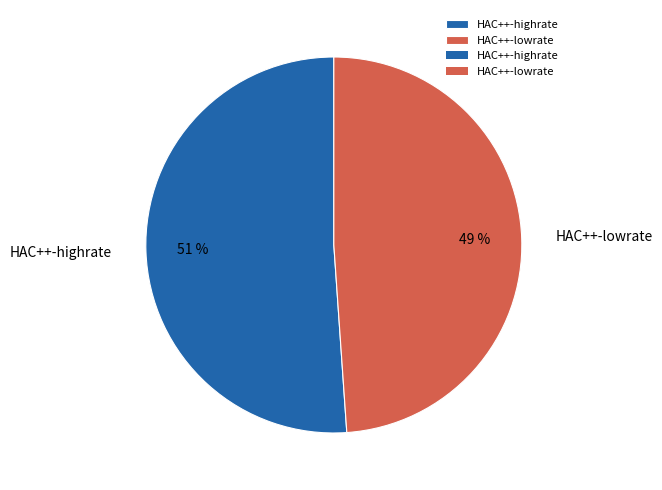

Rank the categories by value from lowest to highest.

HAC++-lowrate, HAC++-highrate